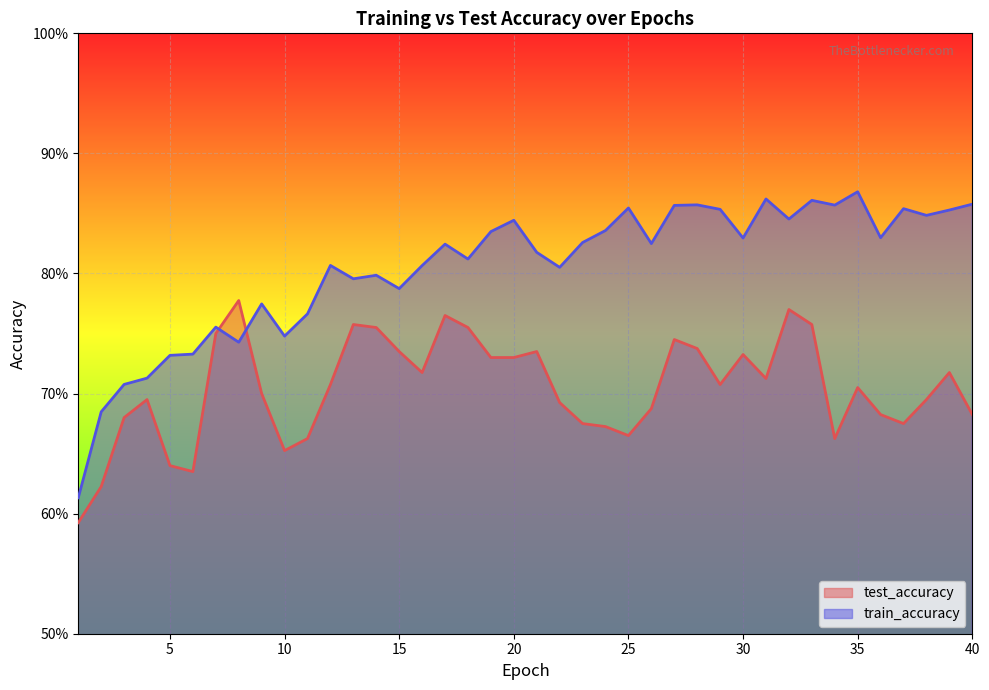

What is the sum of all train_accuracy values?

32.2